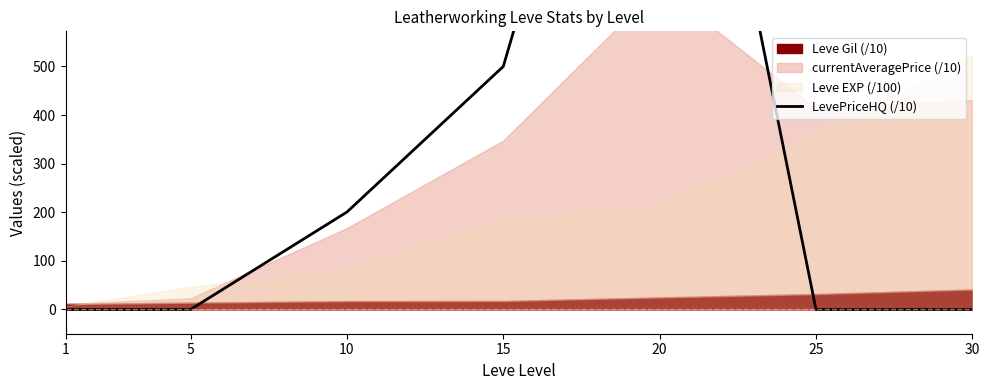

What is the greatest value displayed?

1599.9